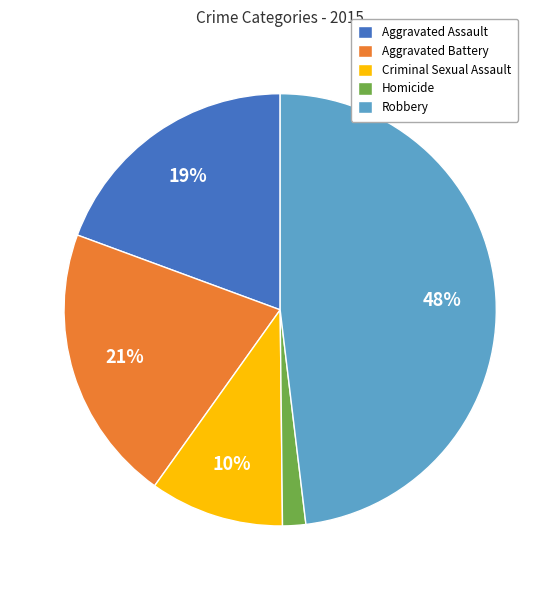

Which category has the biggest portion of the pie?

Robbery